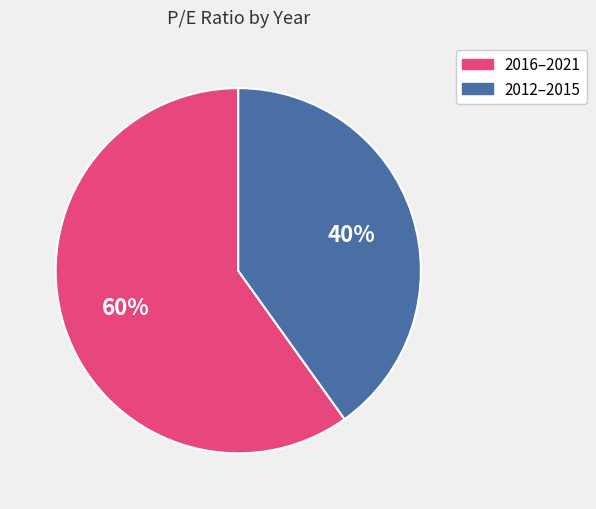

To the nearest percent, what is the average slice percentage?

50%